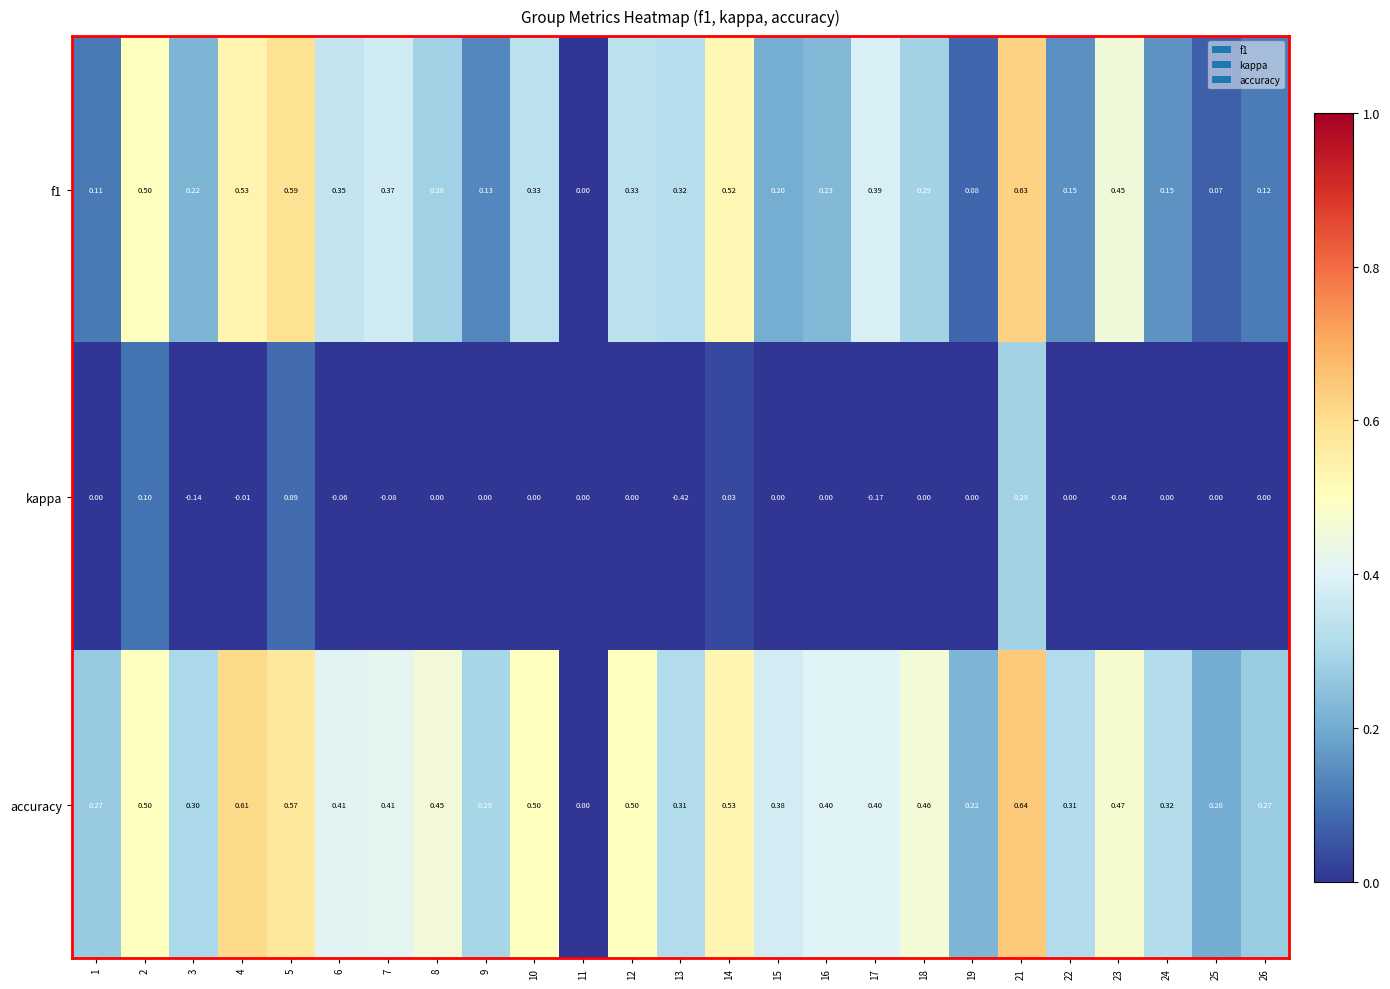

Is the value of kappa at 4 greater than the value of f1 at 8?

No